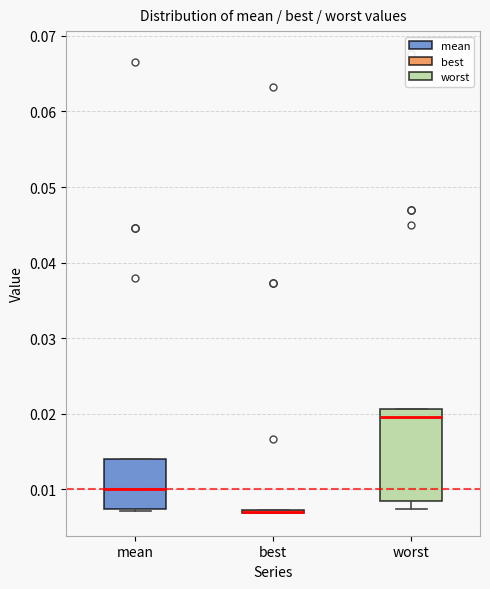

Reading left to right, read every box against the y-axis: the position of its median line, the range the box covers, and the ends of its whiskers. The values are not printed on the chart, so give them approximately, as read against the axis.

mean: median 0.010, box 0.007 to 0.014, whiskers 0.007 to 0.014
best: box collapsed to a line at 0.007, whiskers 0.007 to 0.007
worst: median 0.020, box 0.008 to 0.021, whiskers 0.007 to 0.021